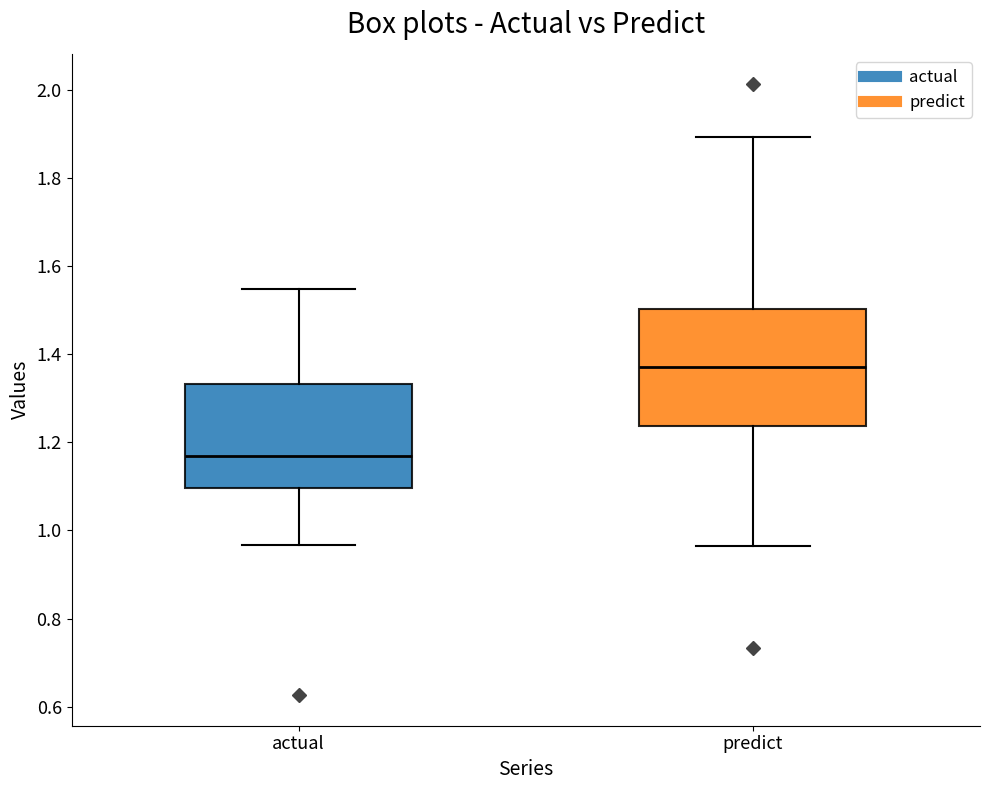

Which box's median line is the highest?

predict